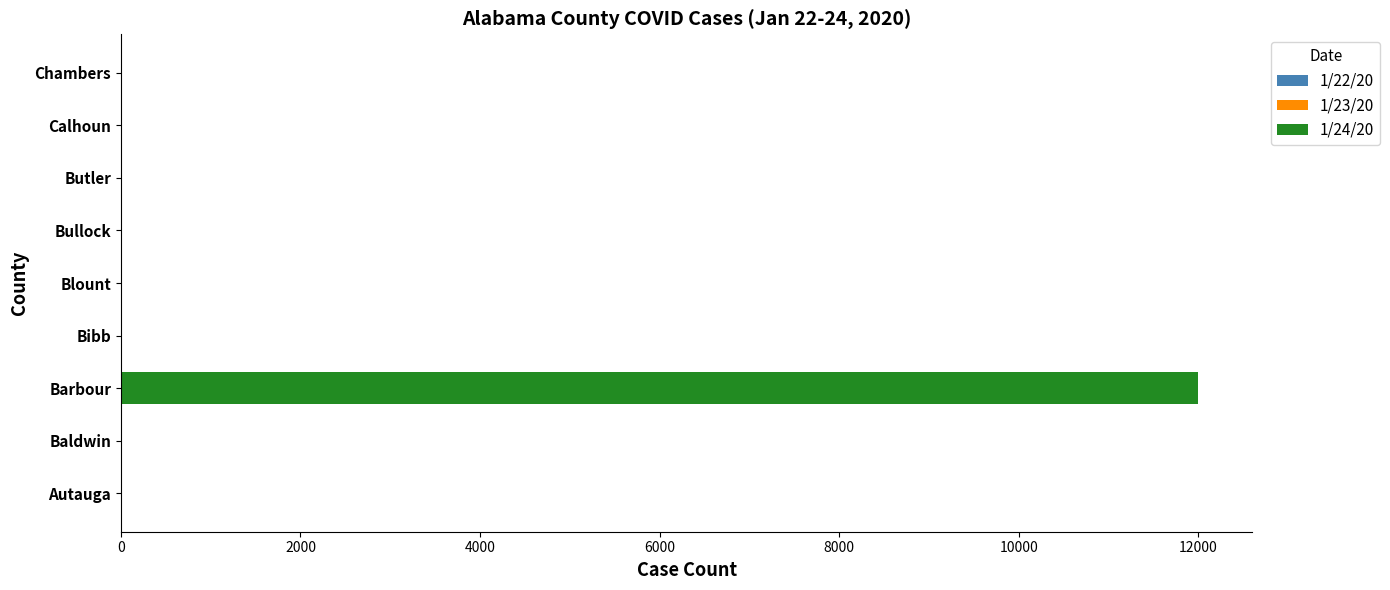

At which category is the sum across all series the highest?

Barbour